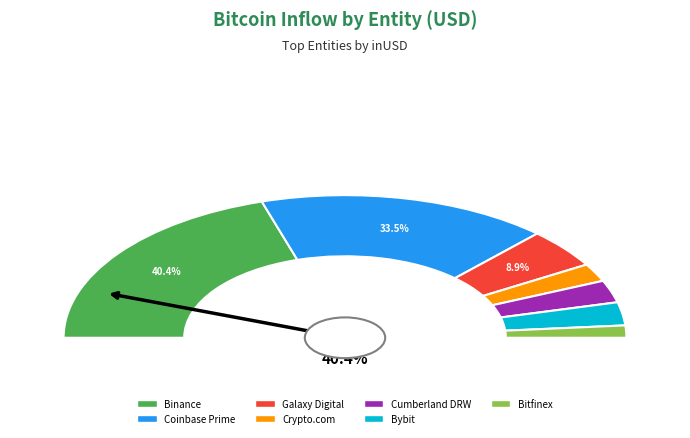

The Bybit slice represents 5% of the pie. True or false?

True